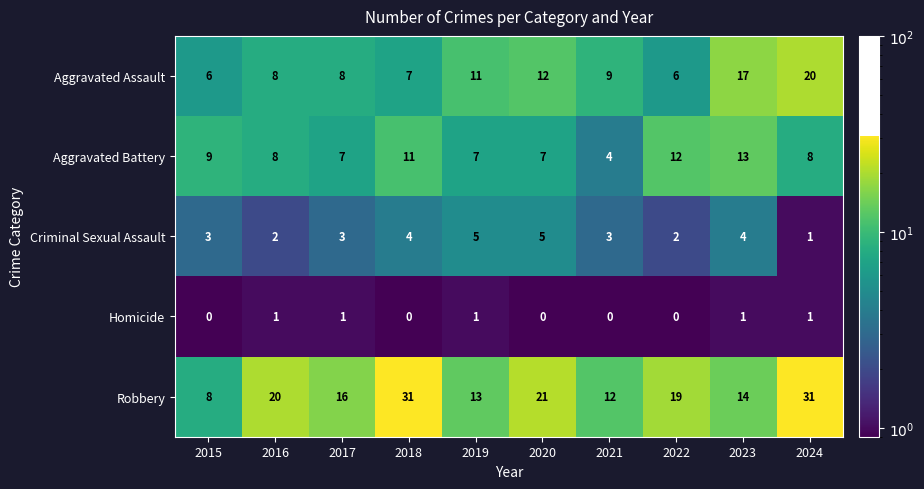

True or false: Aggravated Battery has a value of 7 at 2017.

True